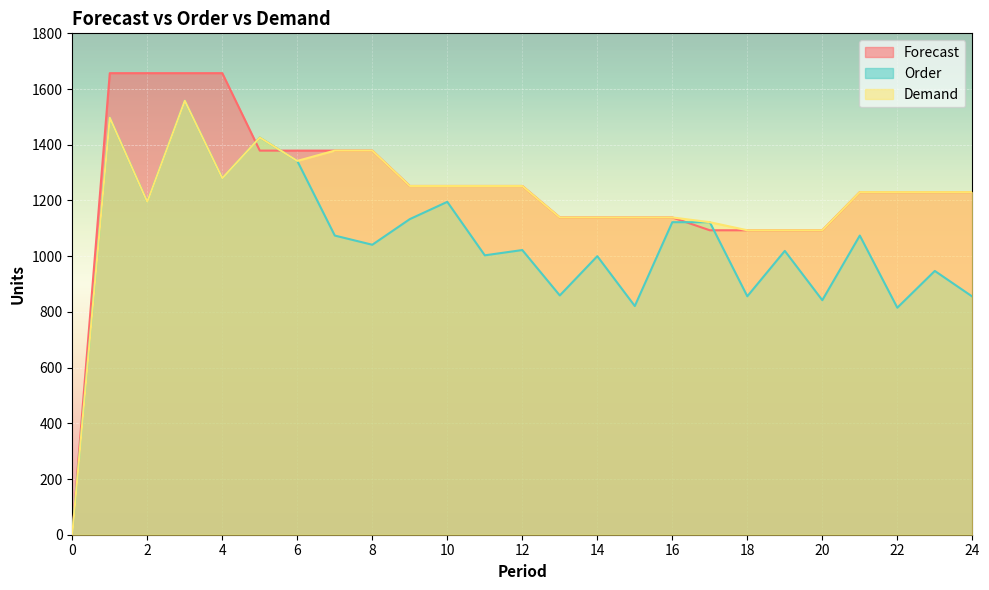

How many intersections are there between Order and Forecast?

4